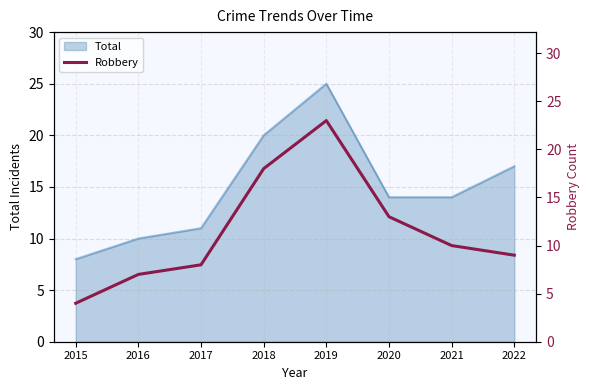

How many data points does each series have?

8